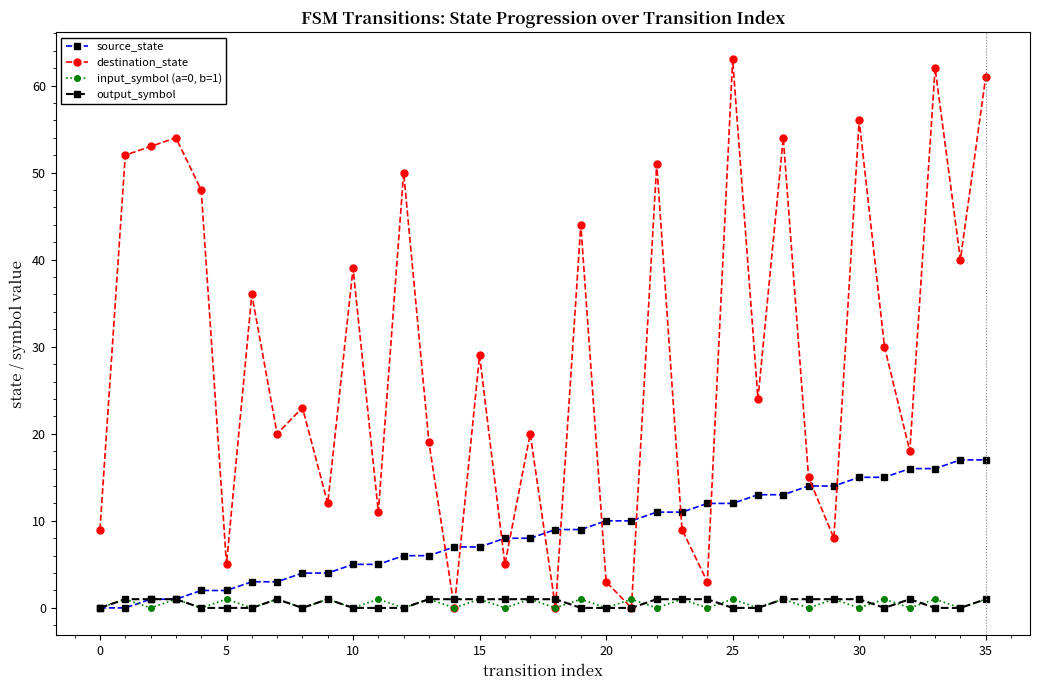

Which series has the largest range (max minus min)?

destination_state